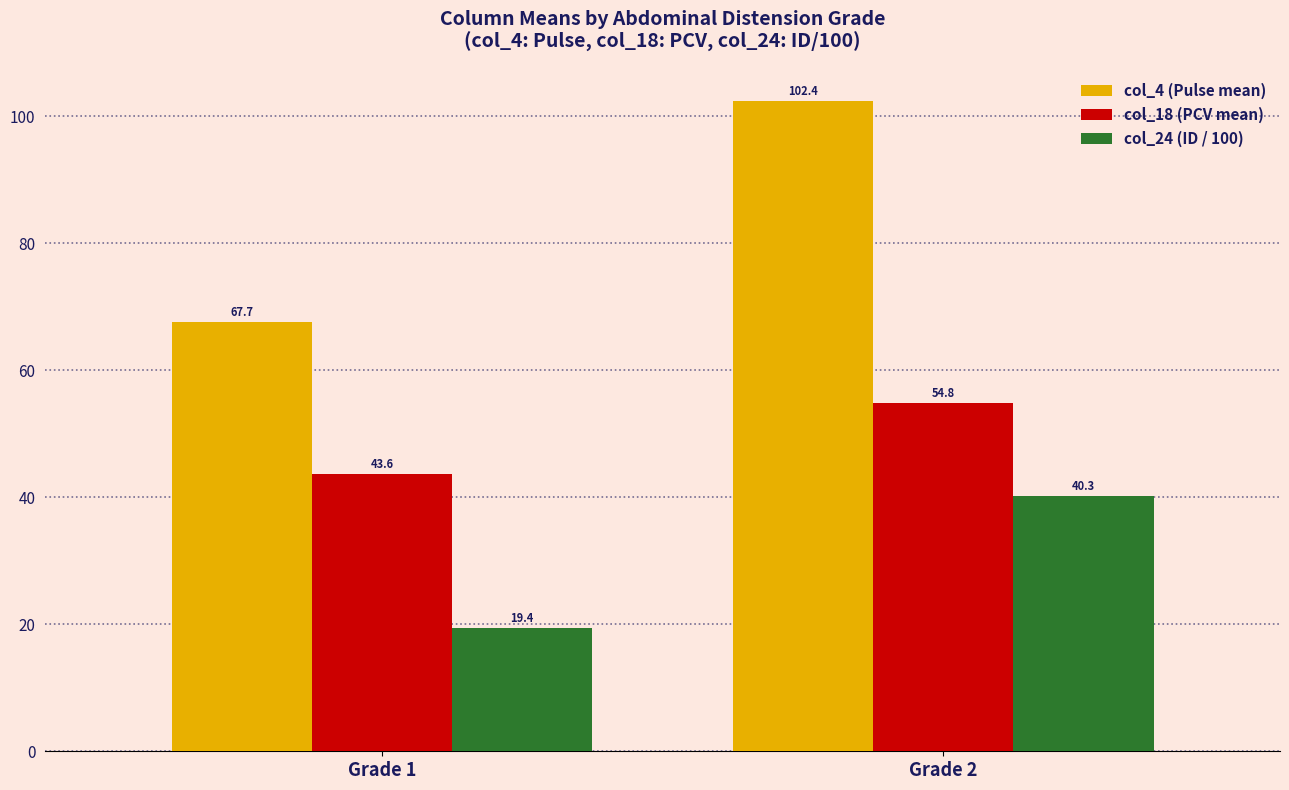

Which series has the widest spread of values?

col_4 (Pulse mean)